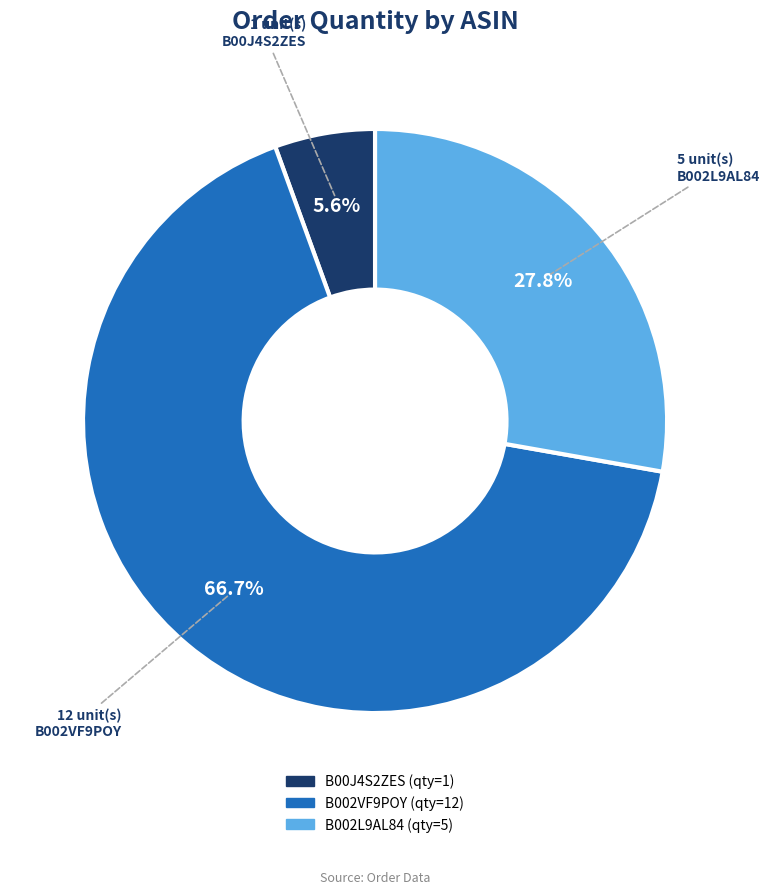

Which has a higher value, B00J4S2ZES or B002L9AL84?

B002L9AL84